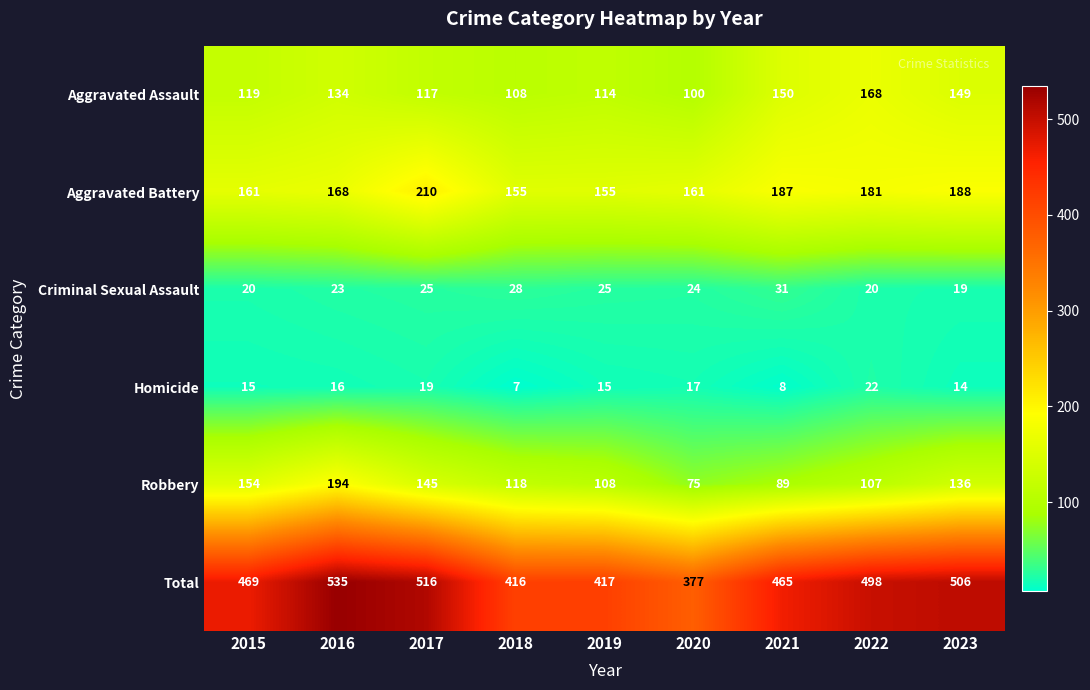

What is the minimum value shown in the chart?

7